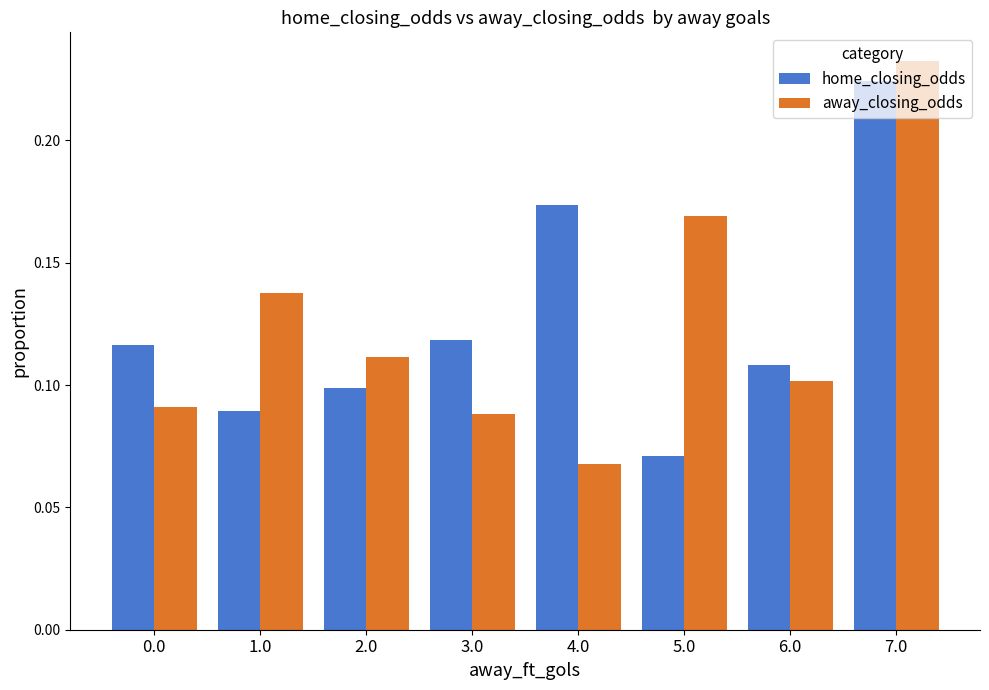

What is the sum of all home_closing_odds values?

1.0